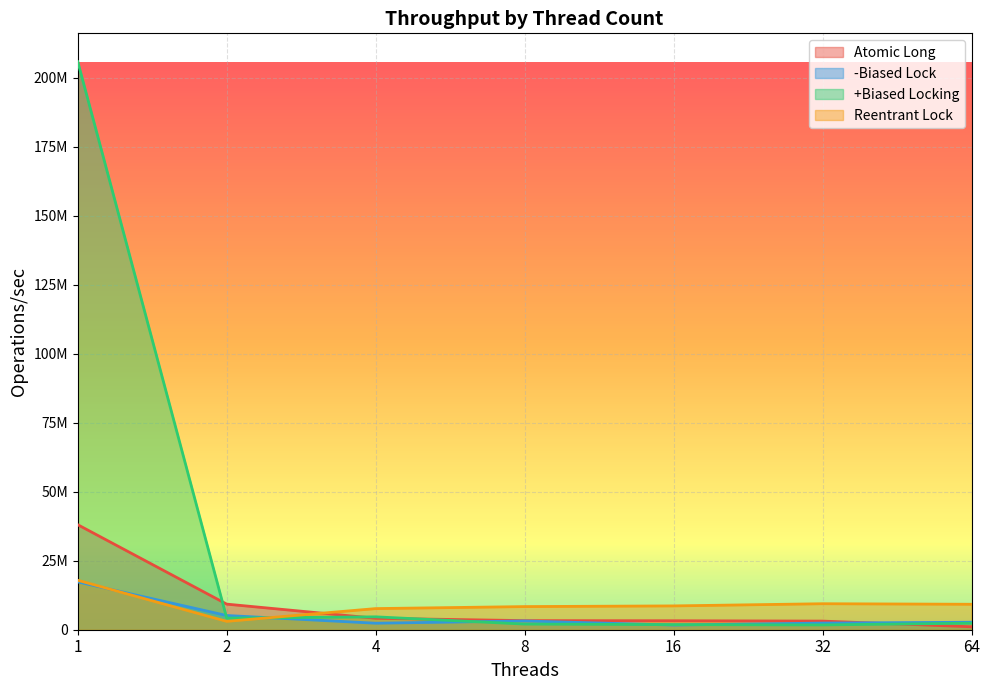

Which series has the largest range (max minus min)?

+Biased Locking